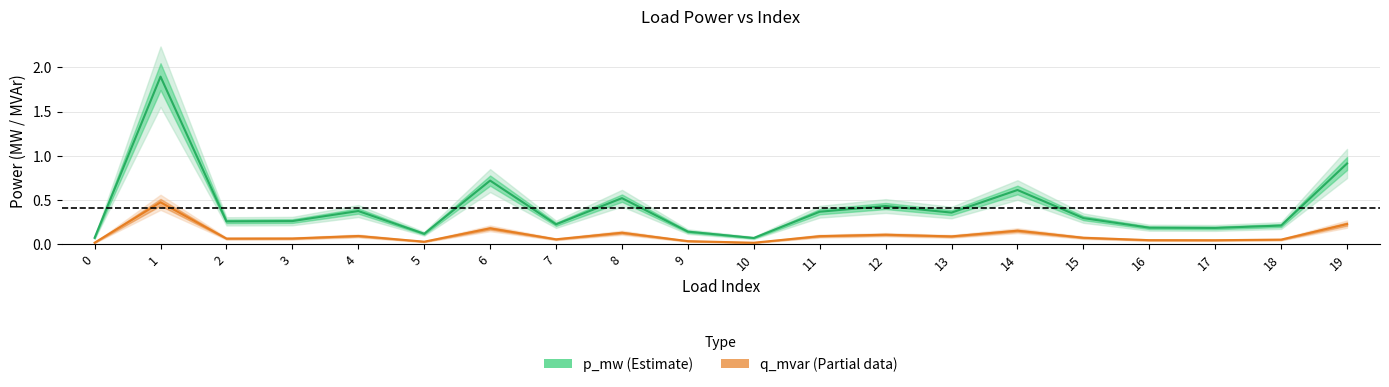

Which has a higher value, 10 or 2?

2